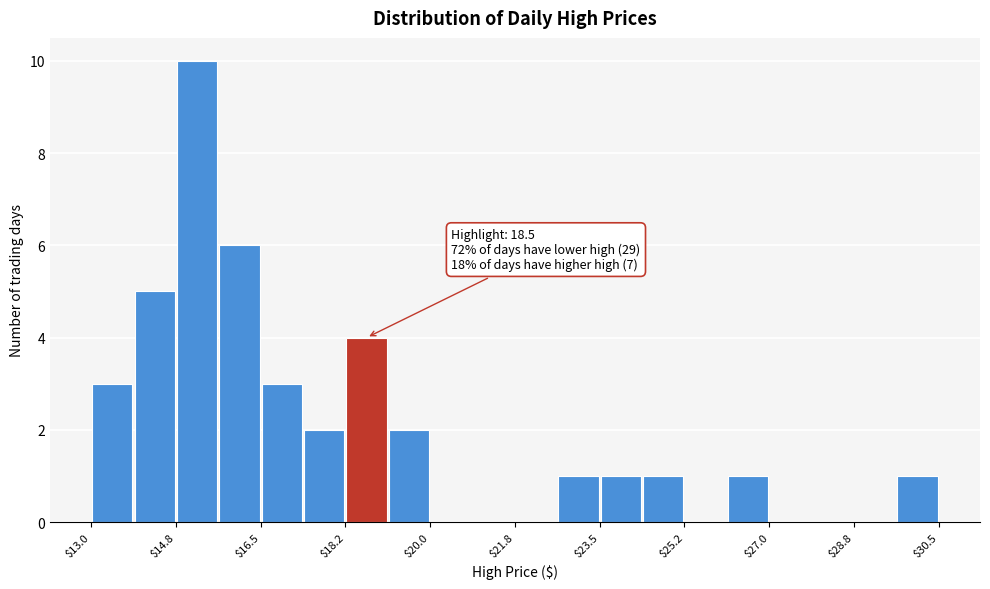

Which range on the x-axis has the tallest bar?

14.8 to 15.6